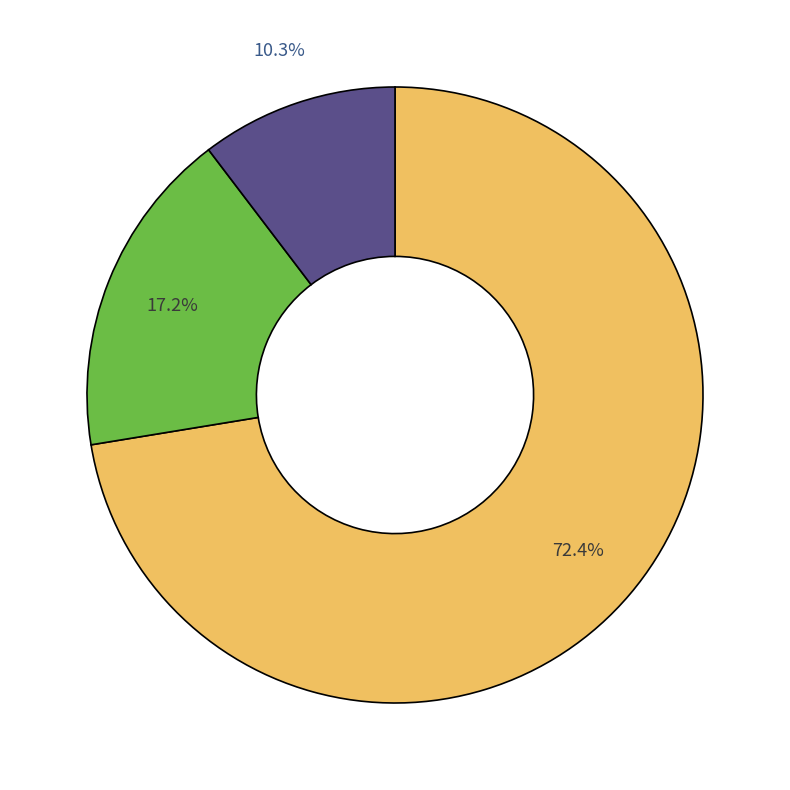

Is there any slice that represents more than half of the pie?

Yes